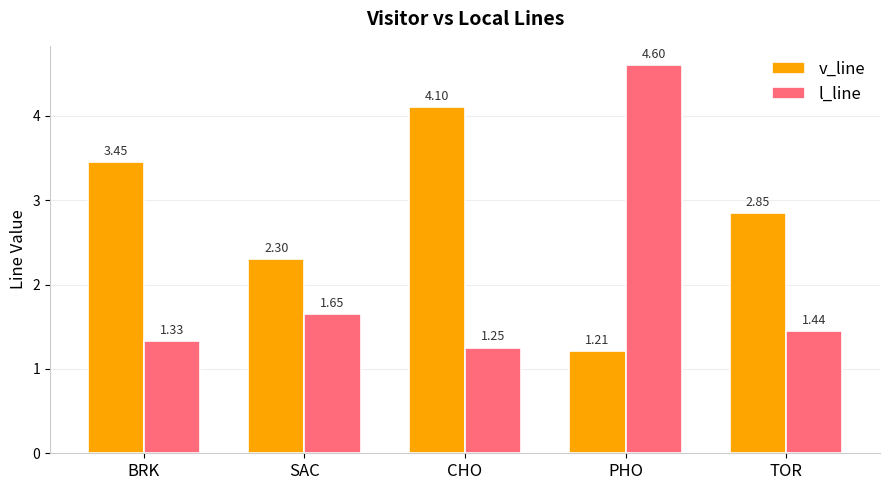

What are all the series names shown in the legend?

v_line, l_line